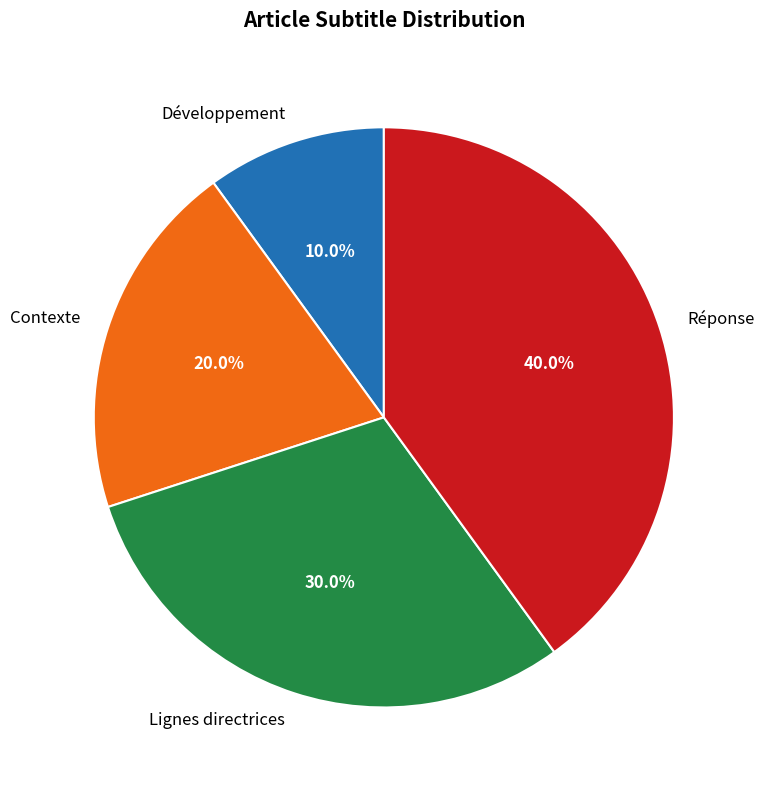

Between Lignes directrices and Réponse, which is larger?

Réponse